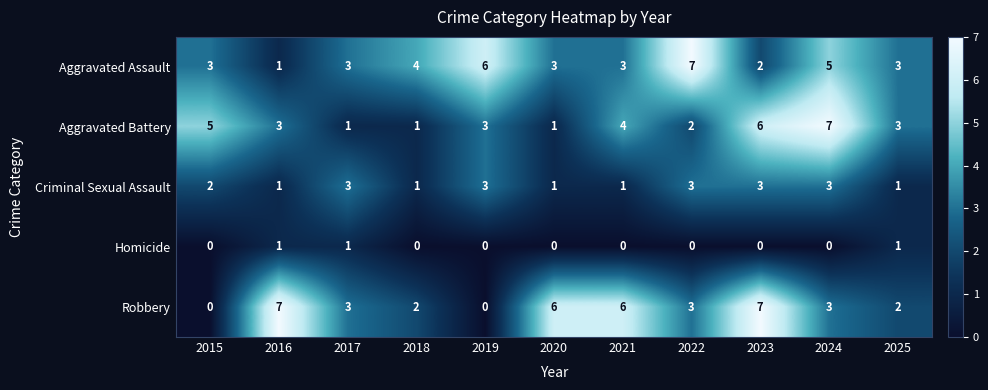

What is the spread (max minus min) of values at 2017?

2